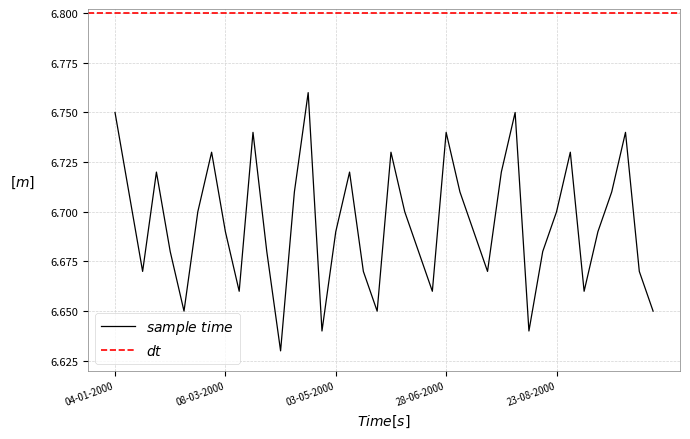

Reading right to left, extract all data points from this chart.

11-10-2000=6.7	04-10-2000=6.7	27-09-2000=6.7	20-09-2000=6.7	13-09-2000=6.7	06-09-2000=6.7	30-08-2000=6.7	23-08-2000=6.7	16-08-2000=6.7	09-08-2000=6.6	02-08-2000=6.8	26-07-2000=6.7	19-07-2000=6.7	12-07-2000=6.7	05-07-2000=6.7	28-06-2000=6.7	21-06-2000=6.7	14-06-2000=6.7	07-06-2000=6.7	31-05-2000=6.7	24-05-2000=6.7	17-05-2000=6.7	10-05-2000=6.7	03-05-2000=6.7	26-04-2000=6.6	19-04-2000=6.8	12-04-2000=6.7	05-04-2000=6.6	29-03-2000=6.7	22-03-2000=6.7	15-03-2000=6.7	08-03-2000=6.7	01-03-2000=6.7	22-02-2000=6.7	15-02-2000=6.7	08-02-2000=6.7	01-02-2000=6.7	25-01-2000=6.7	18-01-2000=6.7	04-01-2000=6.8